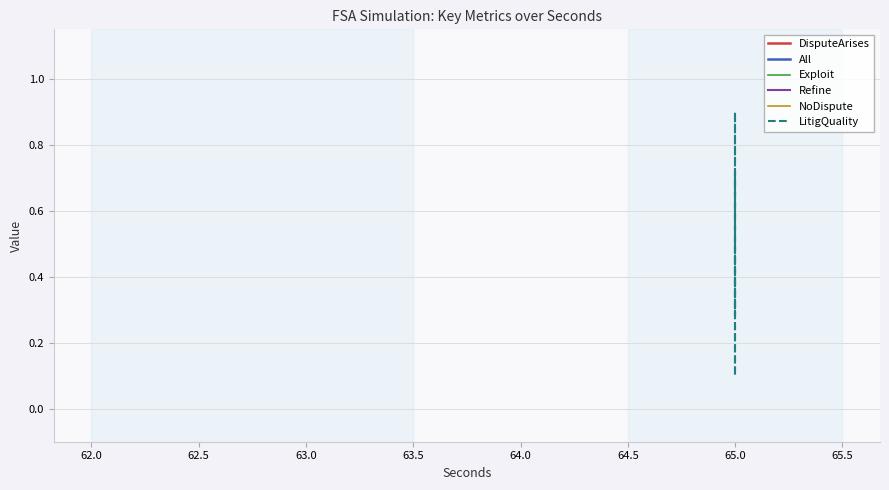

True or false: DisputeArises has more than 1 points higher than both neighbors.

False